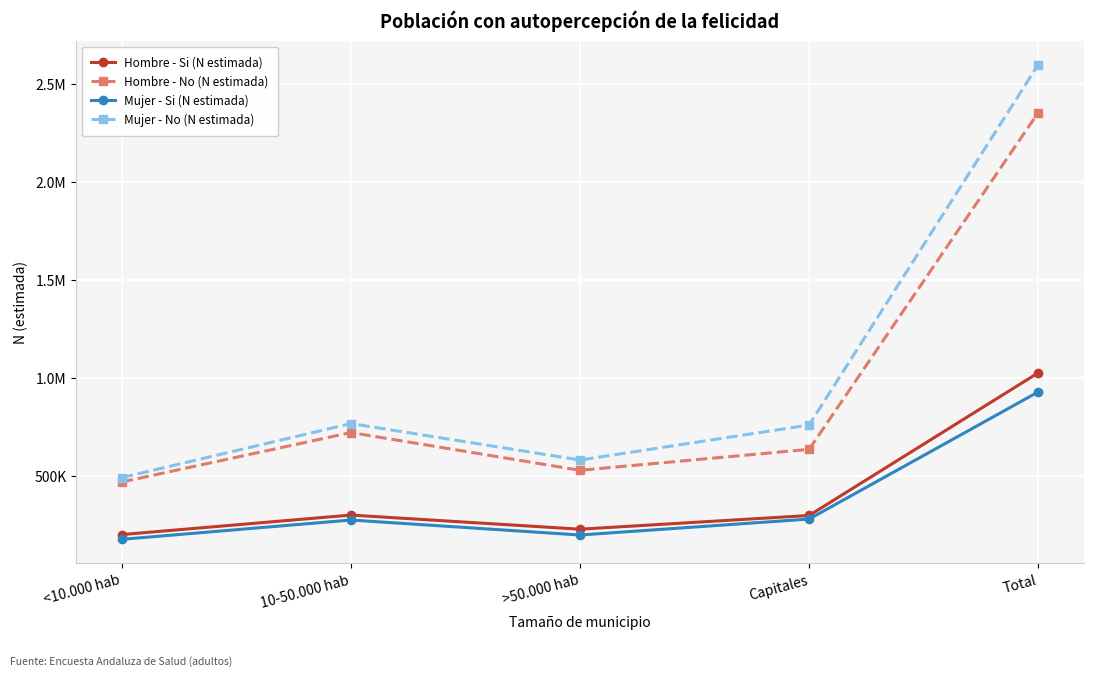

Which series has the largest range (max minus min)?

Mujer - No (N estimada)